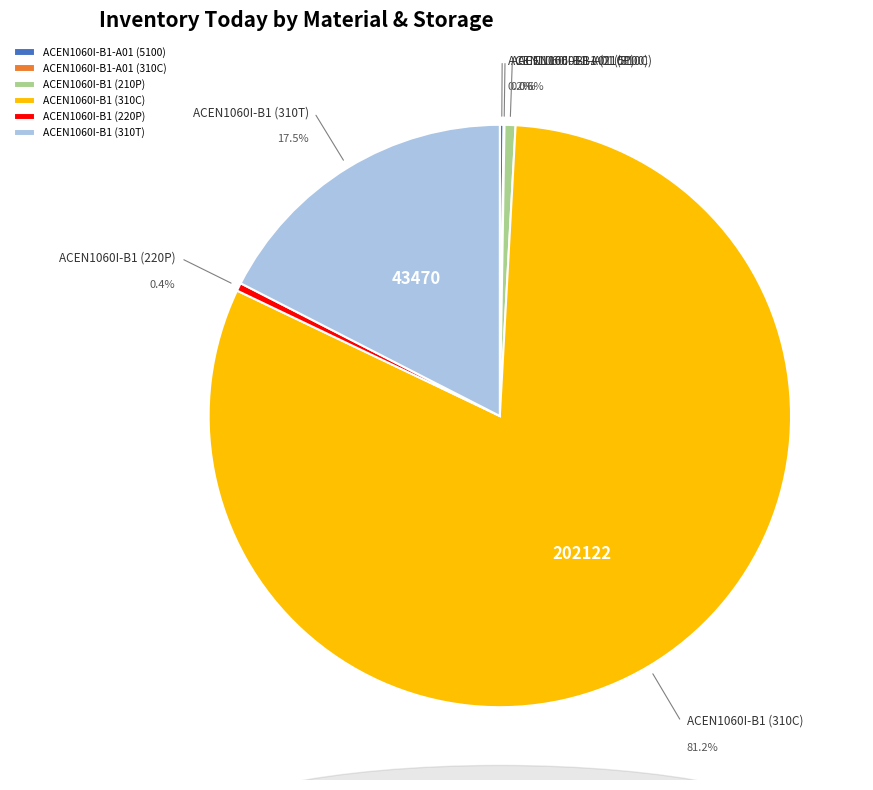

Which slice represents more than half of the pie?

ACEN1060I-B1 (310C)